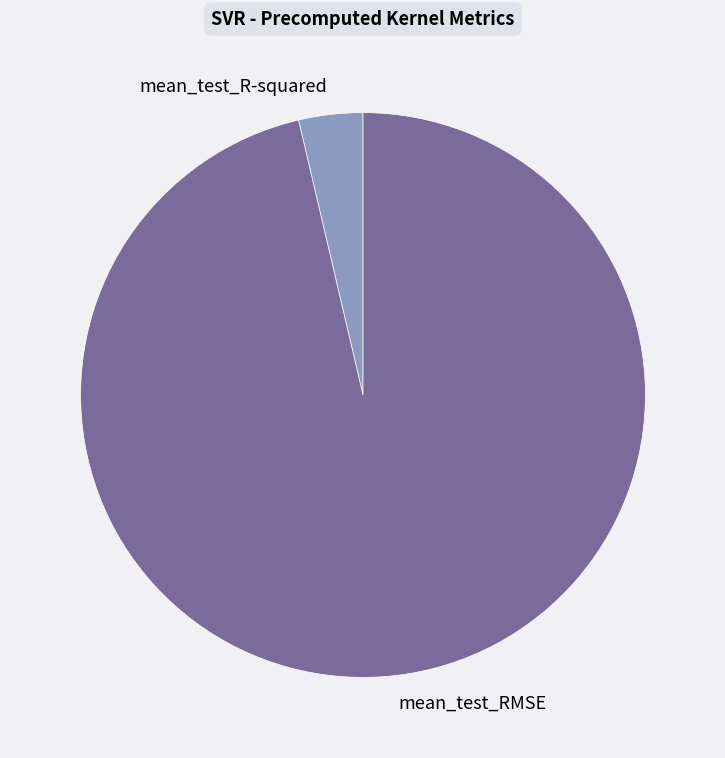

Rank the categories by value from highest to lowest.

mean_test_RMSE, mean_test_R-squared